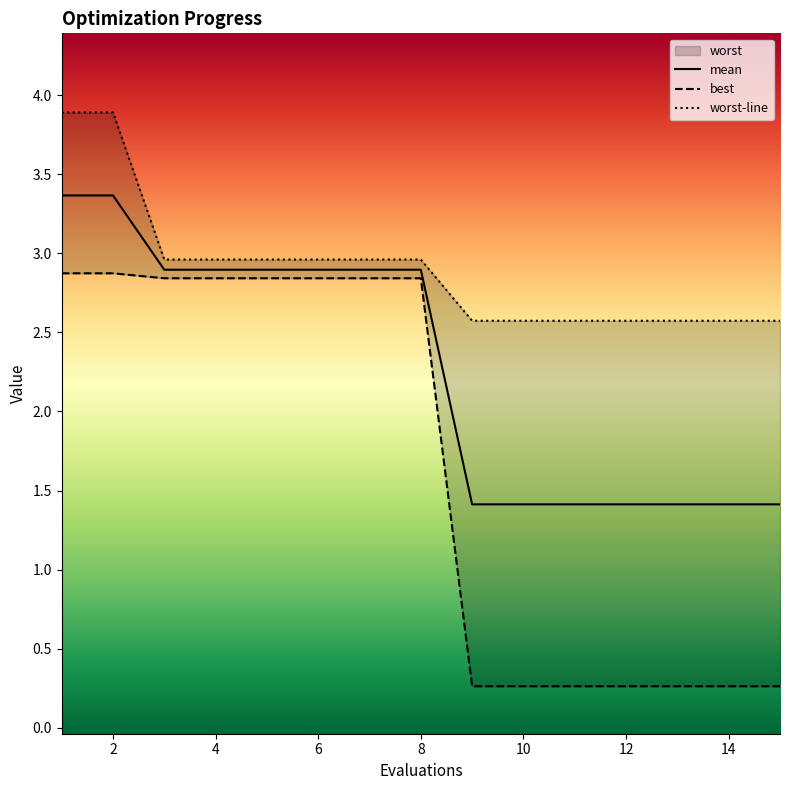

What is the lowest value of the mean series?

1.4